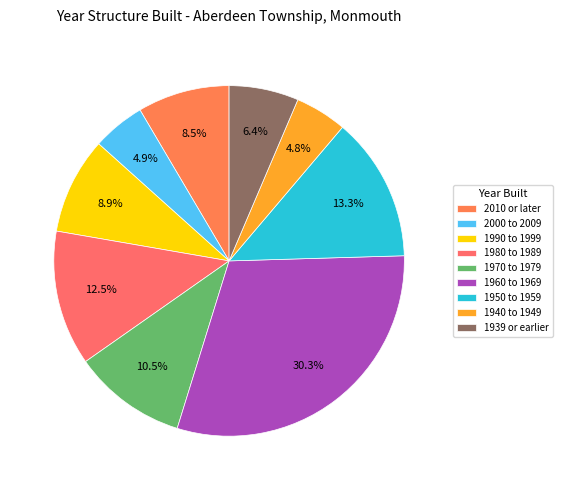

To the nearest percent, what is the difference between the largest and smallest slice percentages?

25%